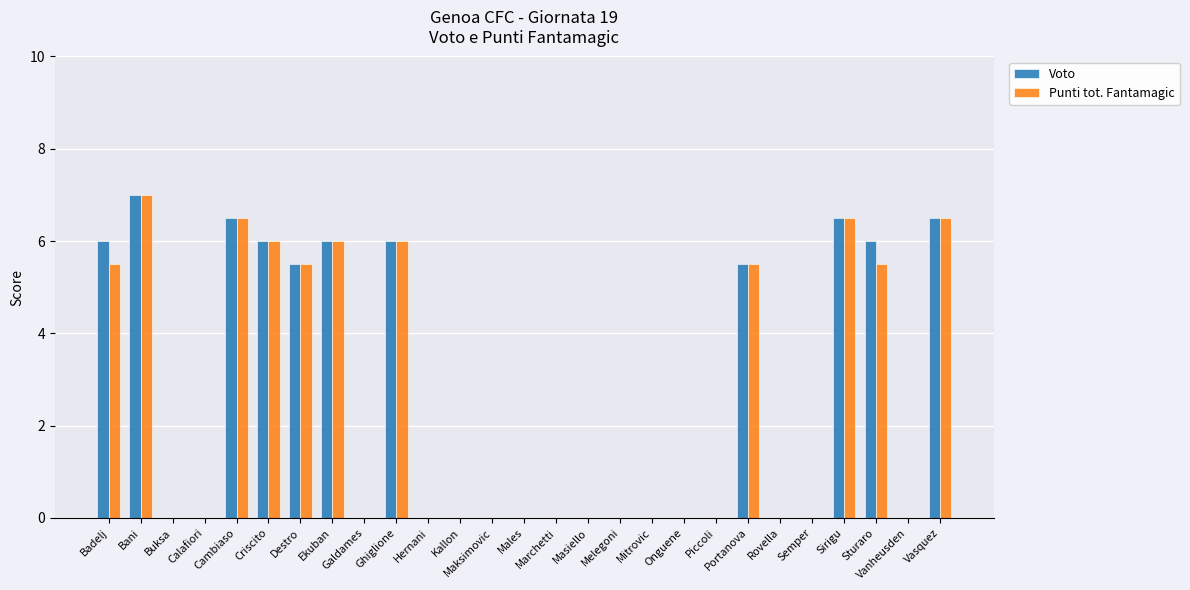

Is it true that Voto equals 3.3 at Vasquez?

False